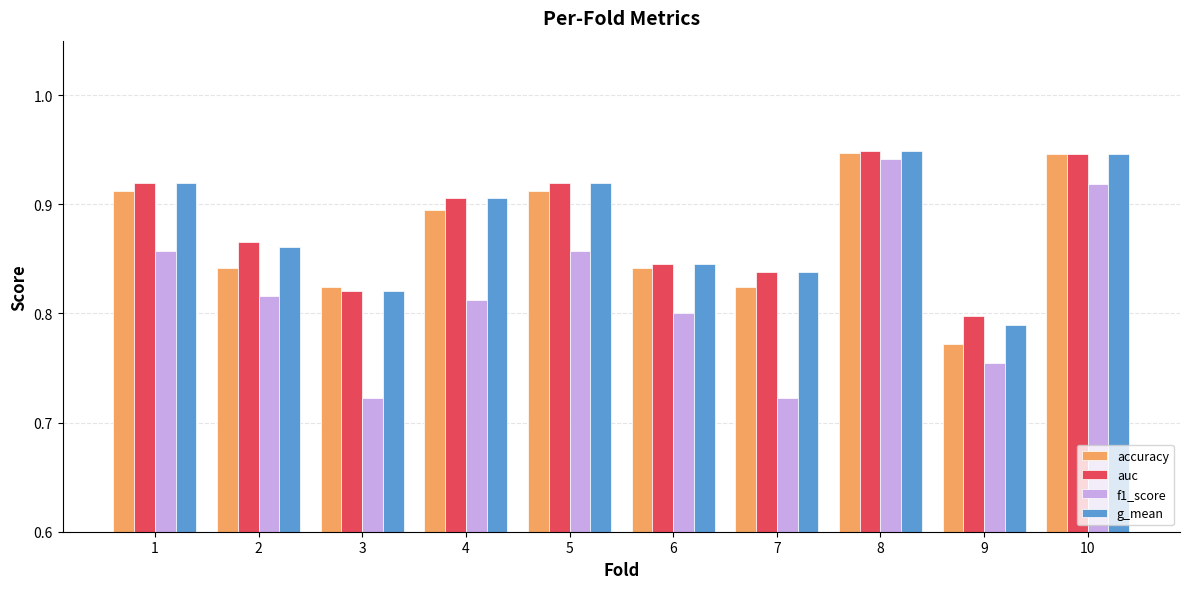

At how many categories does at least one series exceed 0?

10